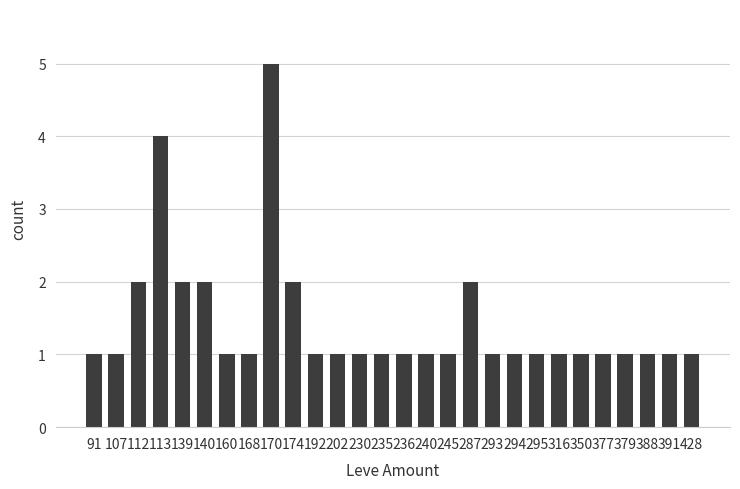

What is the maximum value shown in the chart?

5